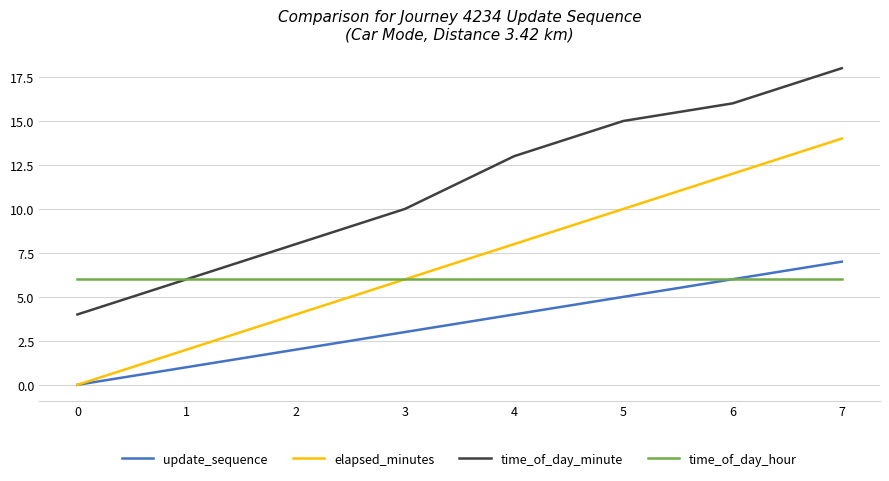

How many data points in time_of_day_minute are less than 13?

4